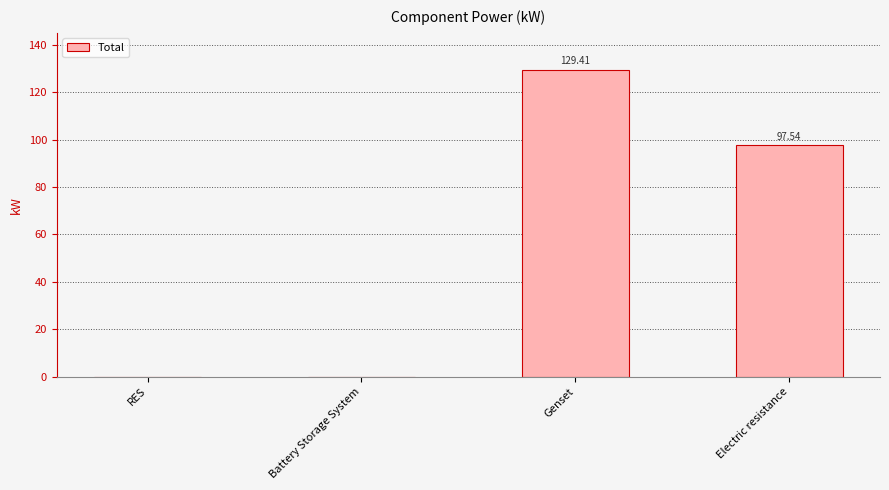

What is the change in value from Genset to Electric resistance?

-31.9